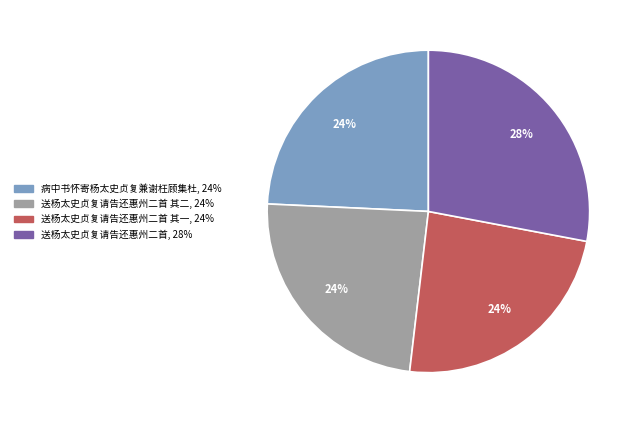

To the nearest percent, what is the average slice percentage?

25%